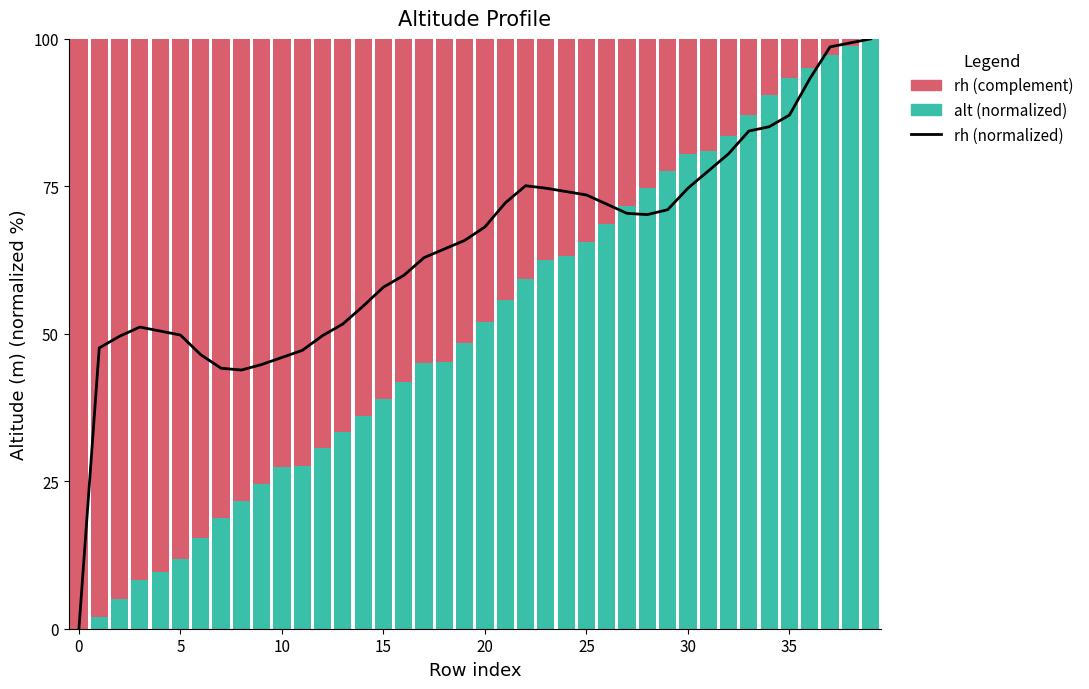

What is the value of the 27th bar from the left?

68.6